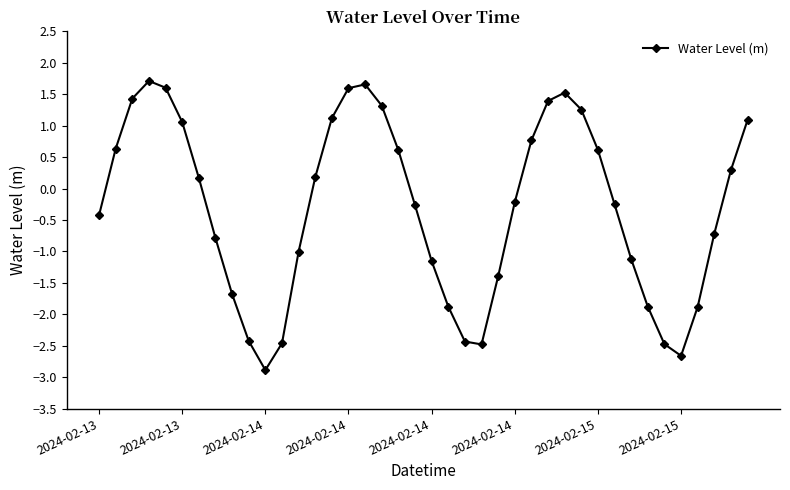

What is the sum of all values?

-12.4